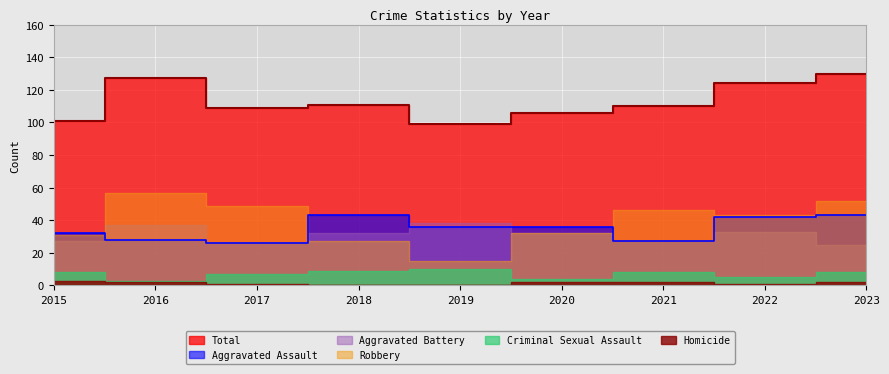

True or false: Aggravated Battery has a value of 18 at 2019.

False